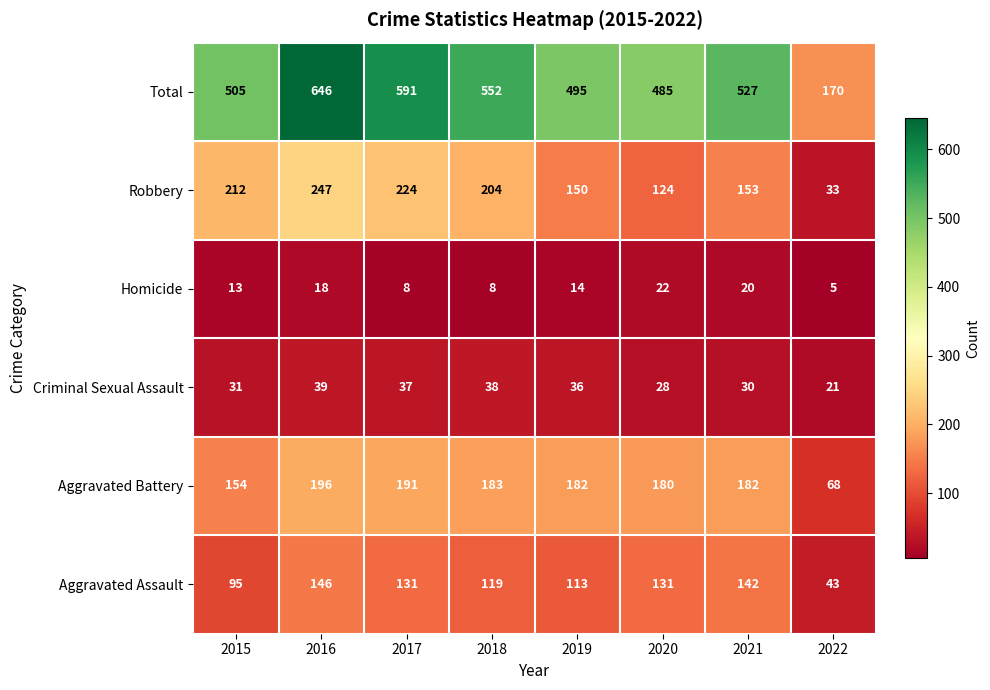

What is the total value across all series at 2019?

990